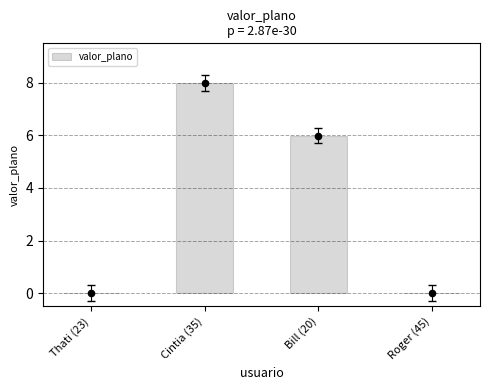

Between Cintia (35) and Roger (45), which is larger?

Cintia (35)